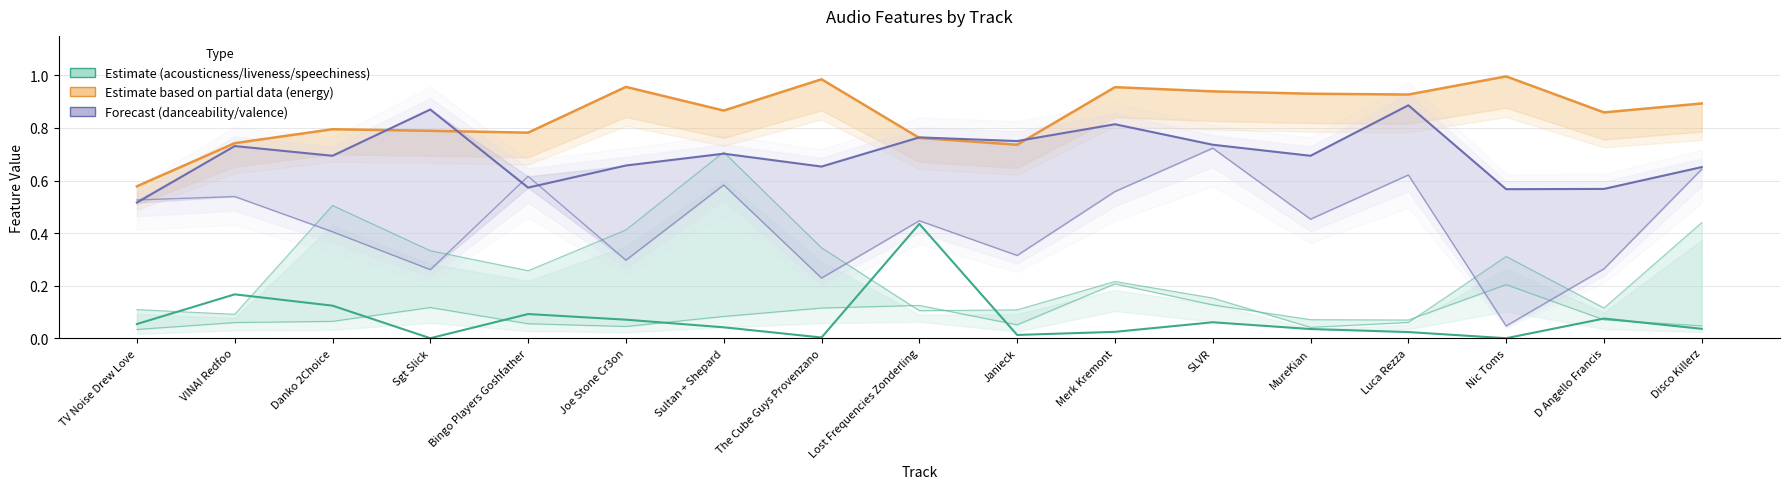

What is the spread (max minus min) of values at TV Noise Drew Love?

0.5